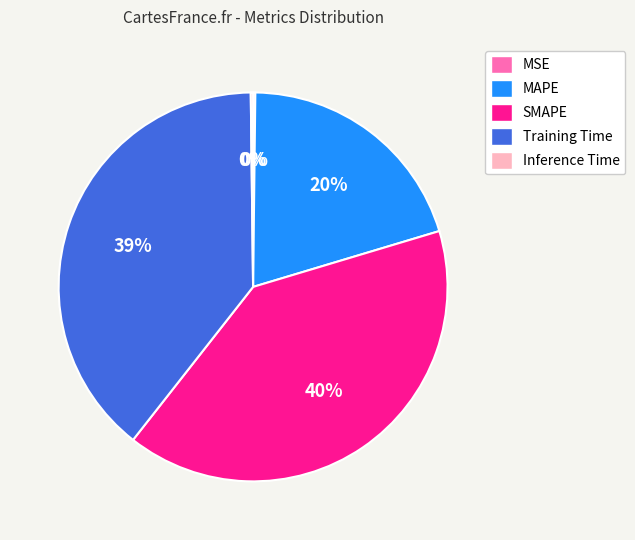

What is the ratio of the value at SMAPE to the value at Training Time?

1.0